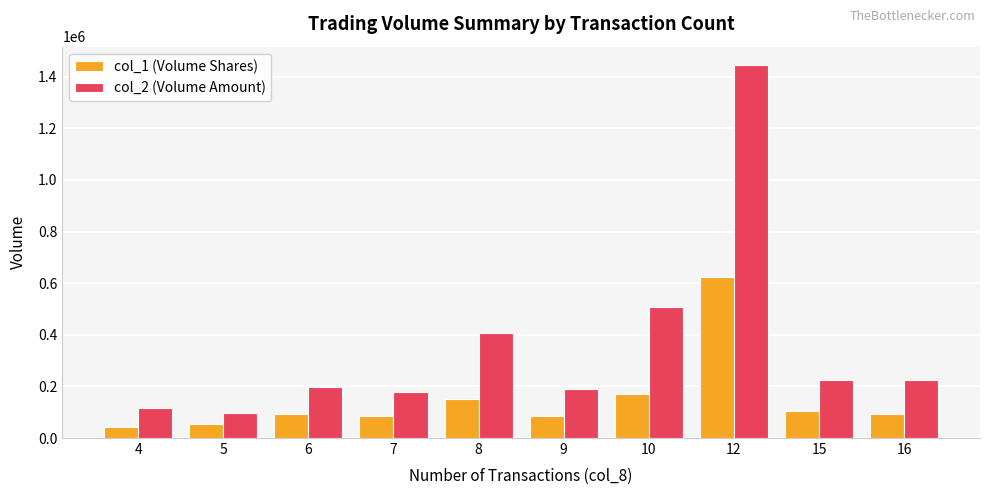

What is the highest value of the col_1 (Volume Shares) series?

622000